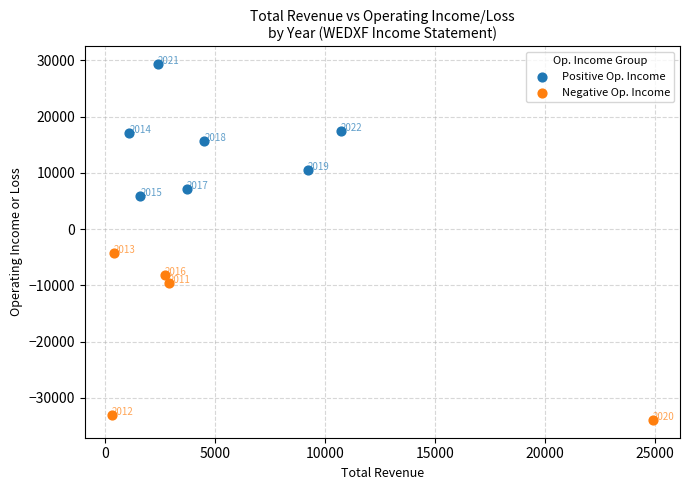

Which series has the widest spread of Y values?

Negative Op. Income